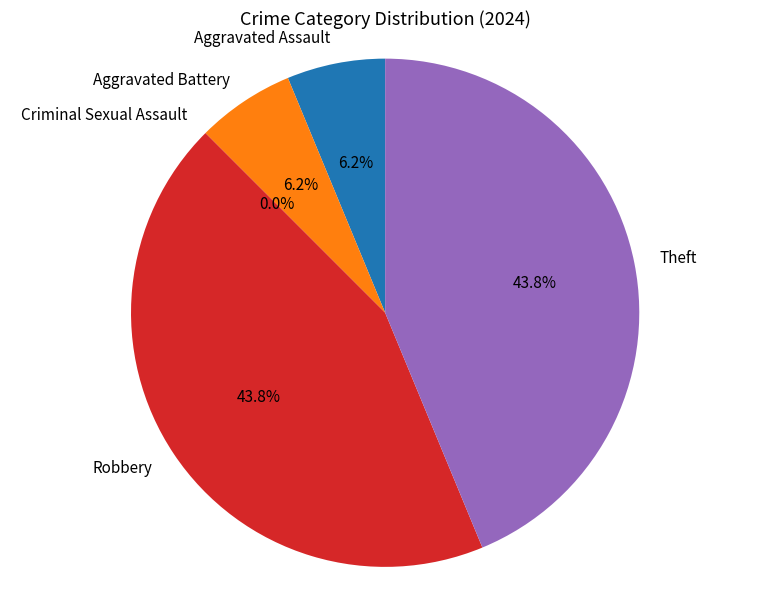

To the nearest percent, what is the average slice percentage?

20%